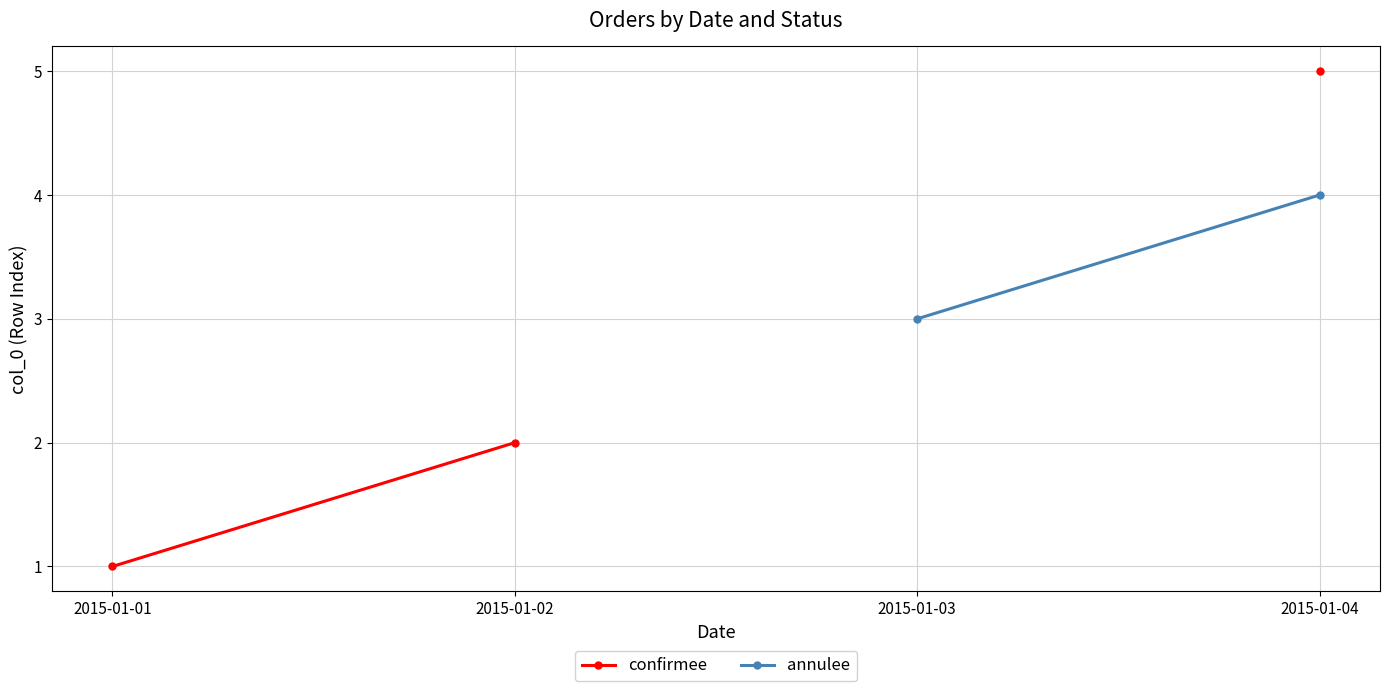

Between 2015-01-01 and 2015-01-02, which is larger?

2015-01-02